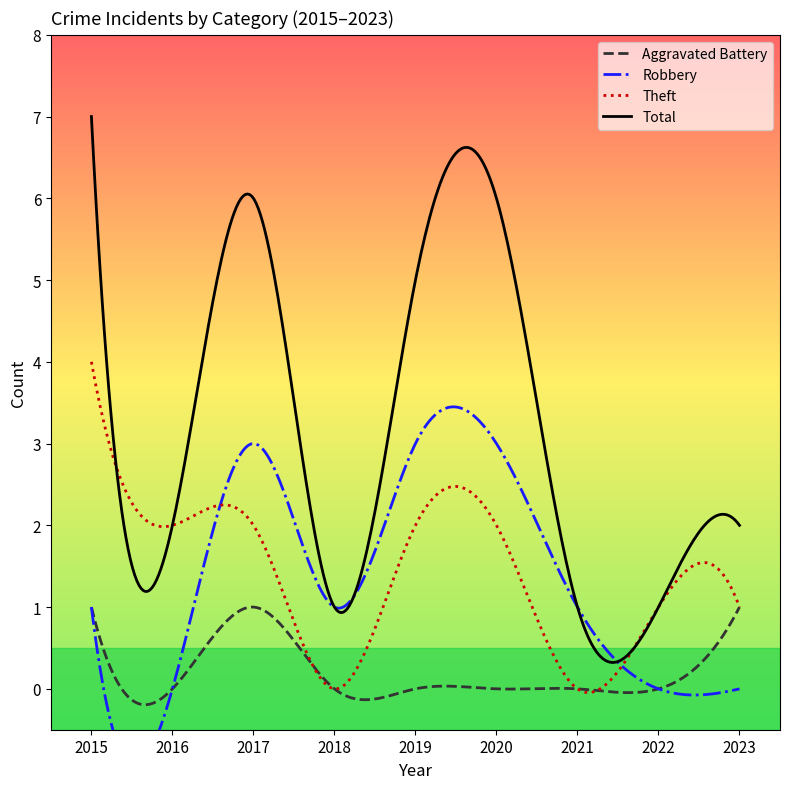

What is the value of the Robbery point at the 3rd from the left?

3